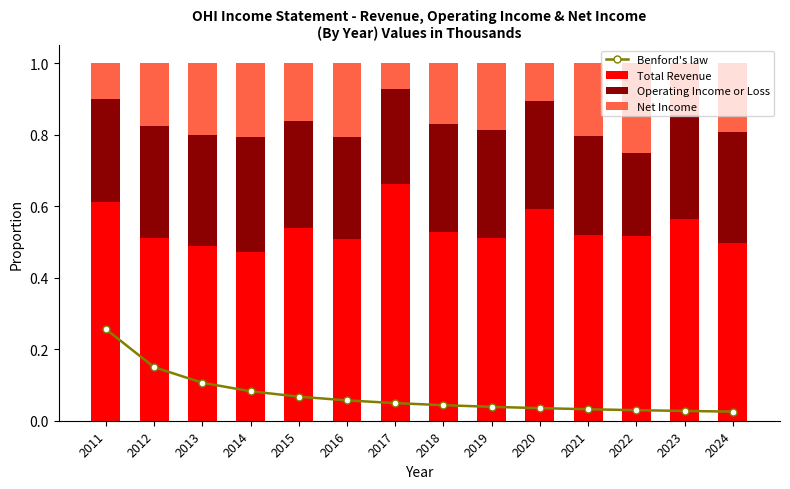

List the series in order of their overall mean, highest first.

Total Revenue, Operating Income or Loss, Net Income, Benford's law